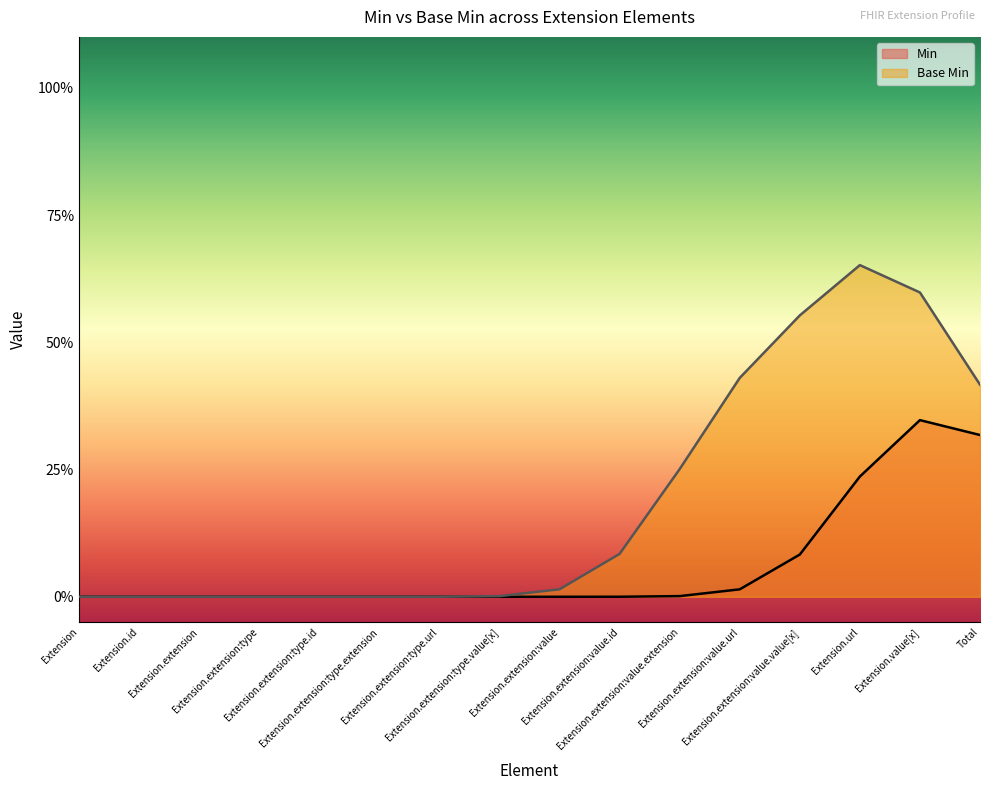

Rank the series by their maximum value, from highest to lowest.

Base Min, Min